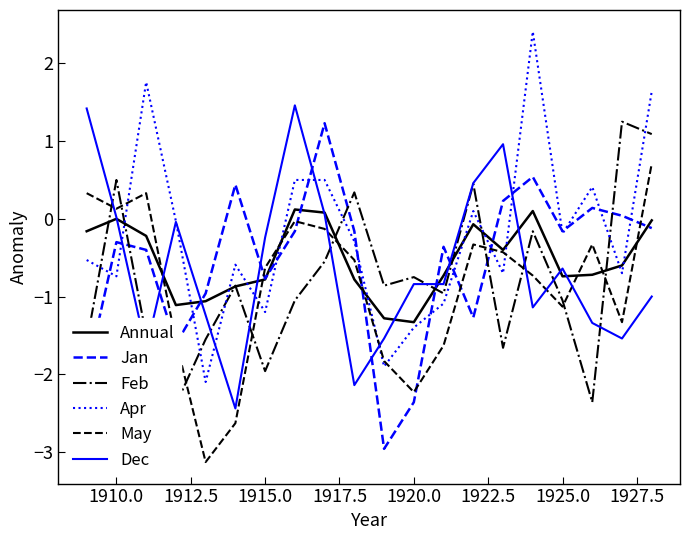

At how many categories does at least one series exceed 1?

7